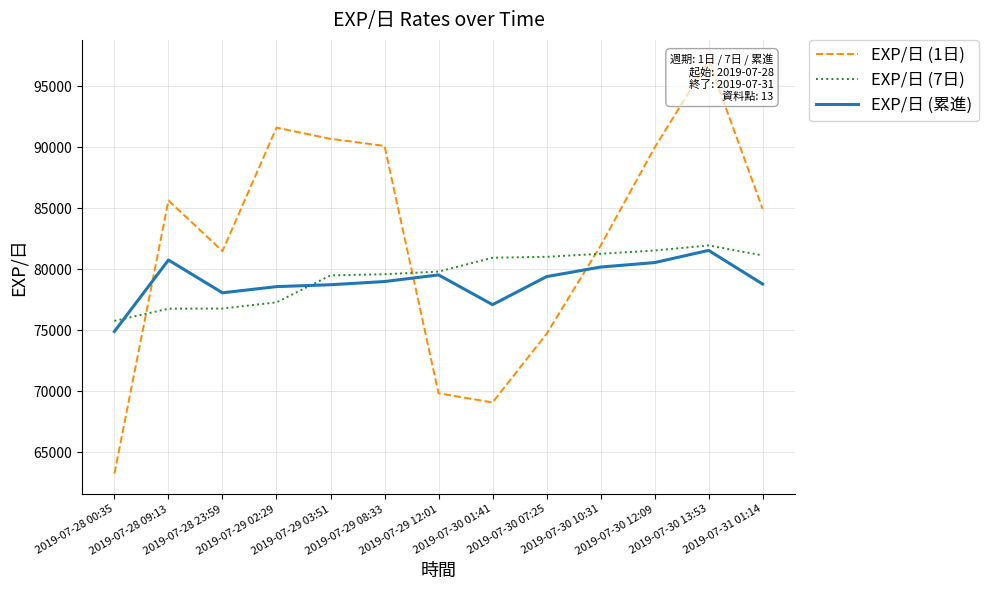

What is the sum of all EXP/日 (7日) values?

1033468.0